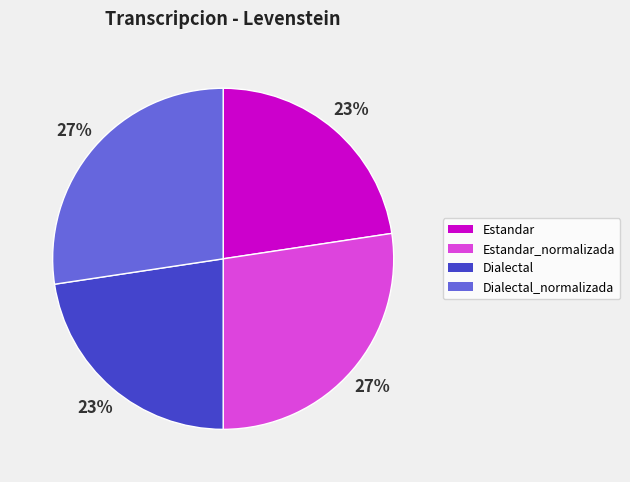

To the nearest percent, what is the average slice percentage?

25%